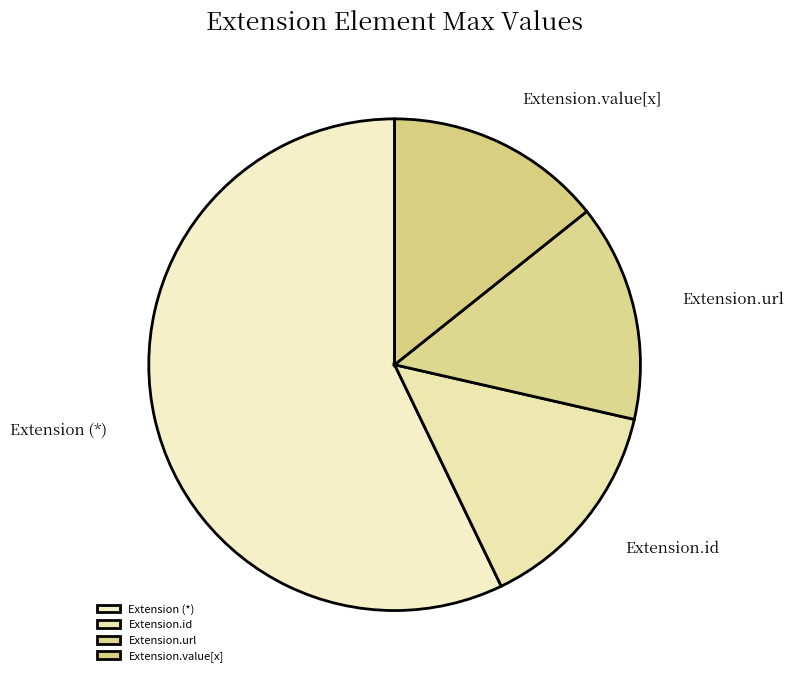

Does Extension.url represent more than half of the total?

No